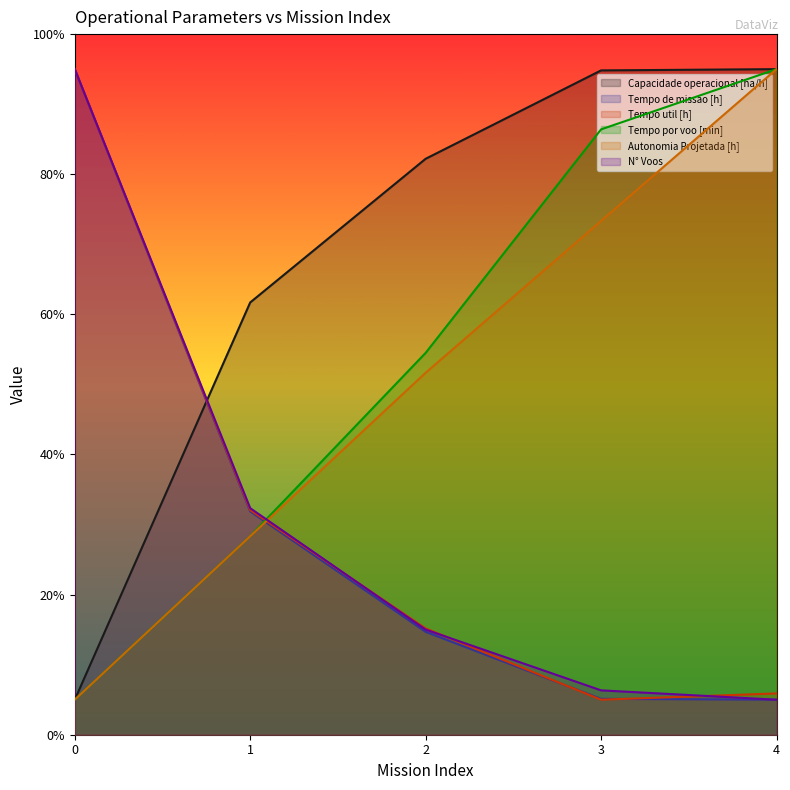

Which series has the largest total across all categories?

Capacidade operacional [ha/h]